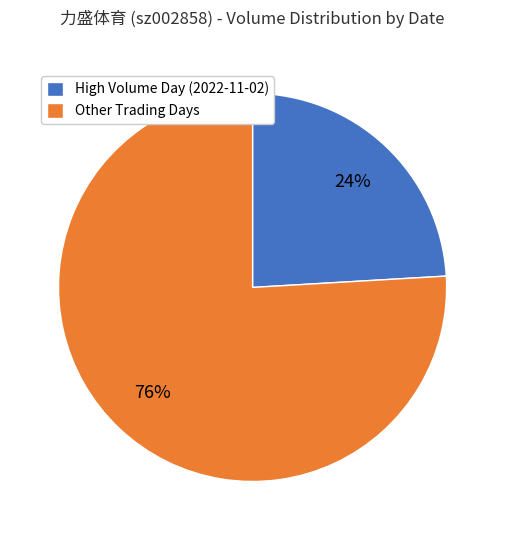

Combined, do High Volume Day (2022-11-02) and Other Trading Days account for over 50%?

Yes